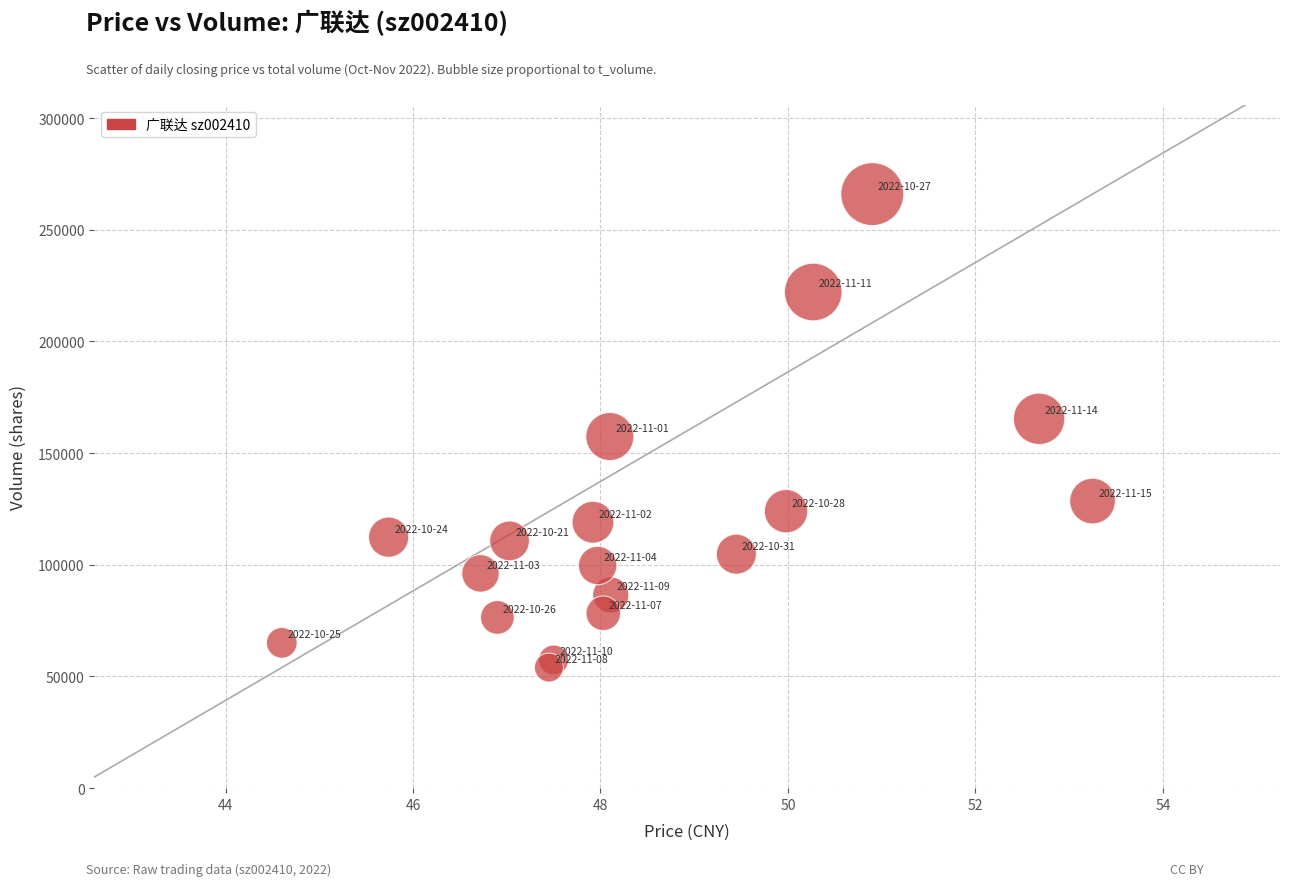

What is the range of Y values (max minus min)?

211946